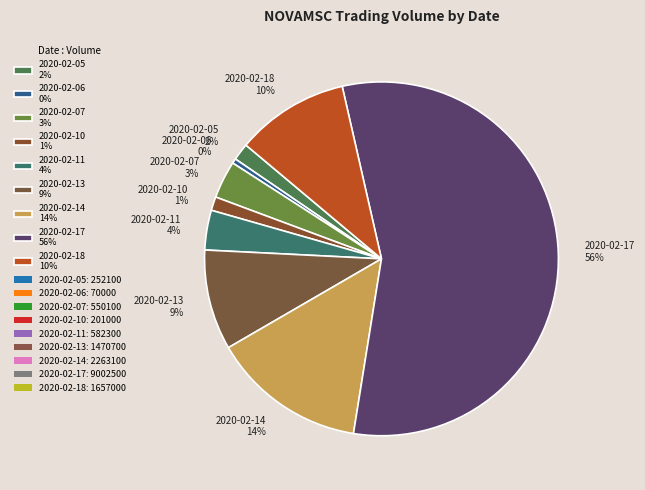

Does any single category account for the majority?

Yes